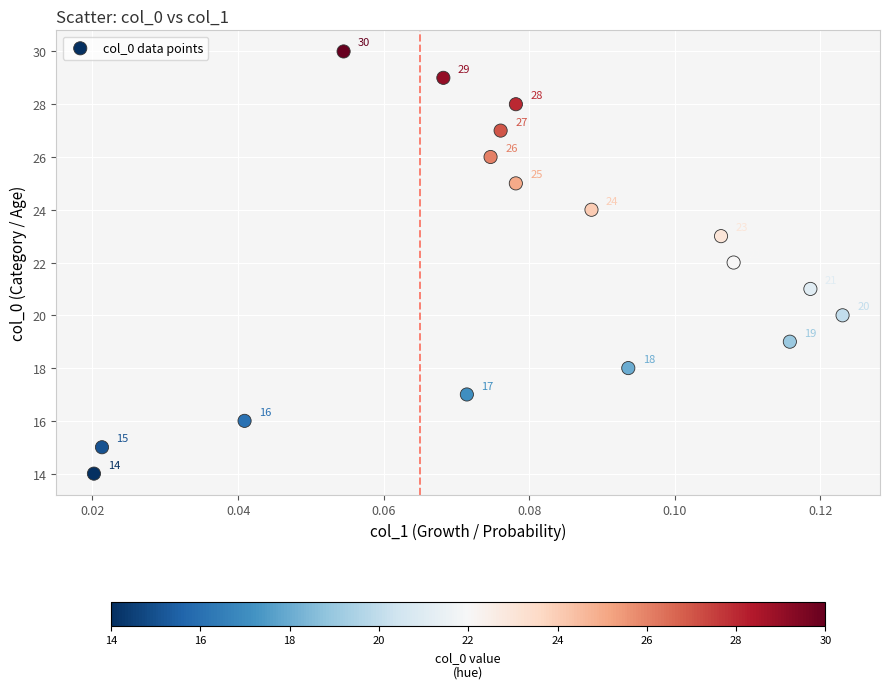

What Y value in the scatter plot is closest to 22?

22